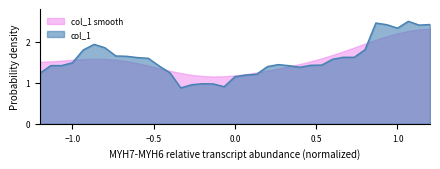

What is the ratio of the value at 17 to the value at 25?

0.6